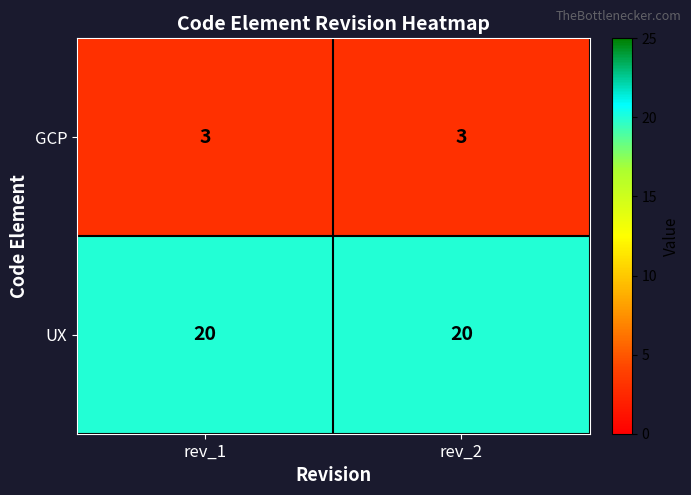

Count the number of categories in the chart.

2